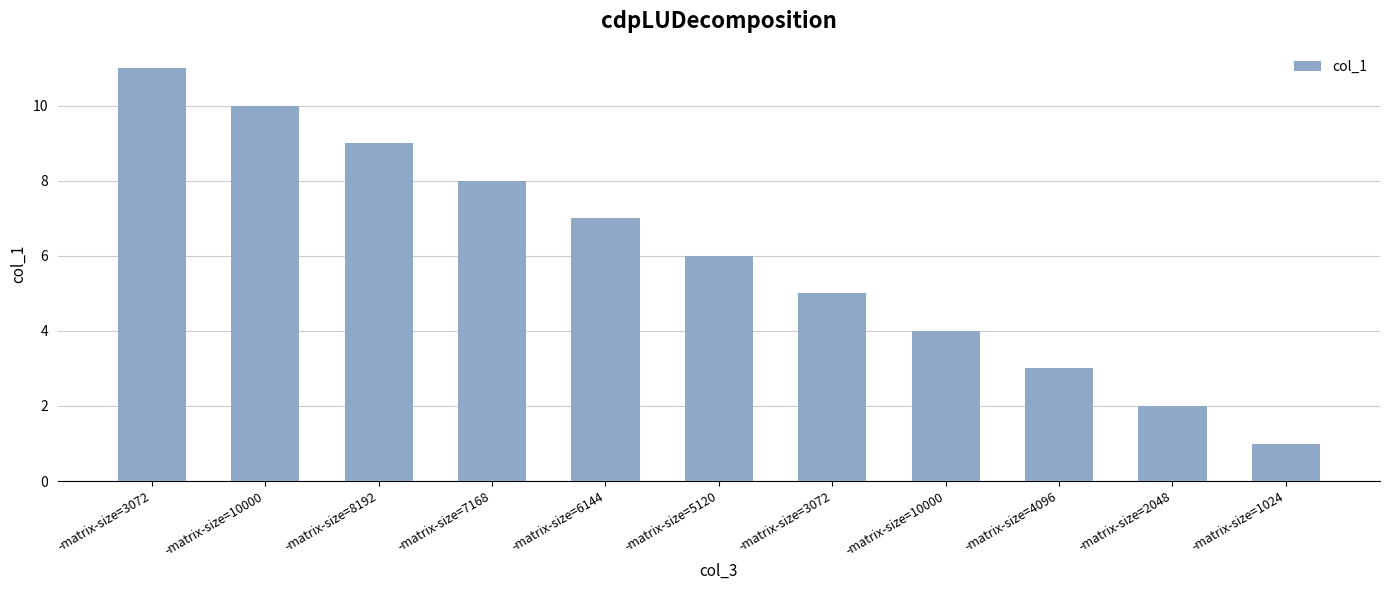

Is it true that the value at -matrix-size=2048 is 3?

False